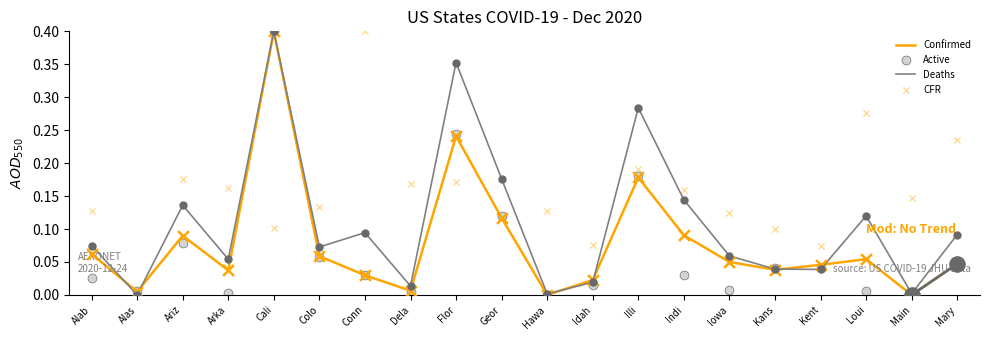

Which series reaches the minimum Y coordinate?

Confirmed